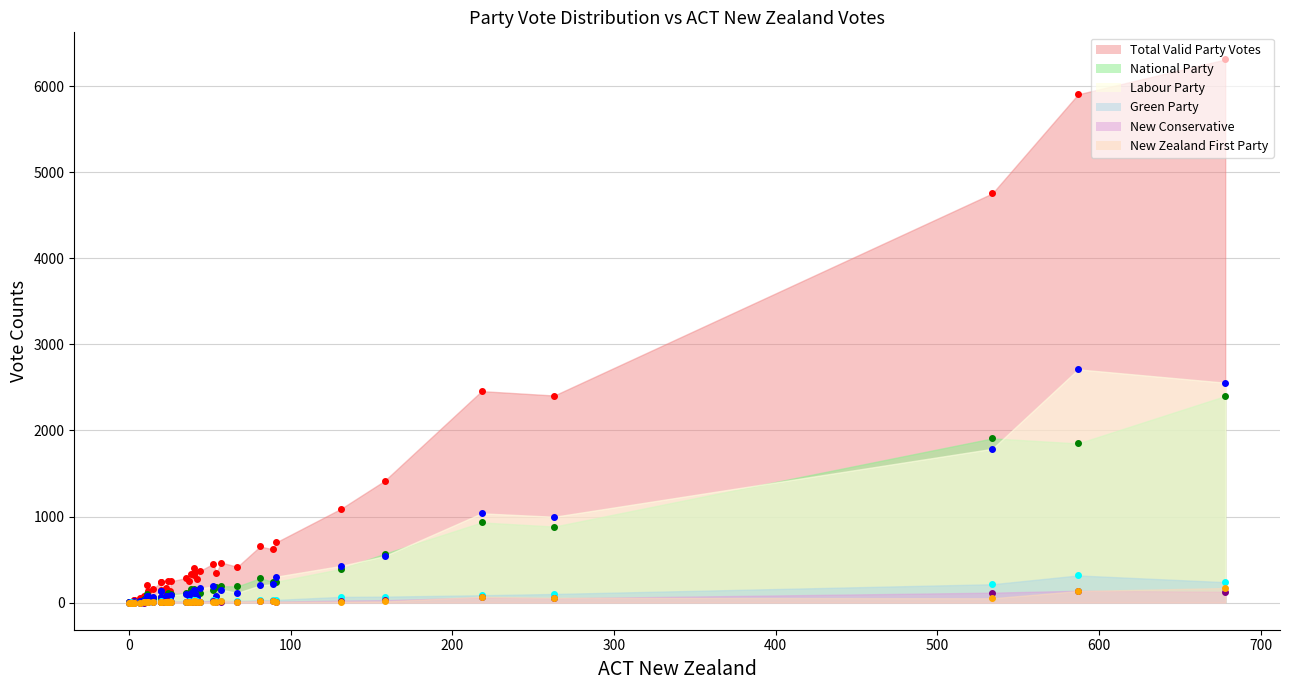

Does the chart have visible grid lines?

Yes